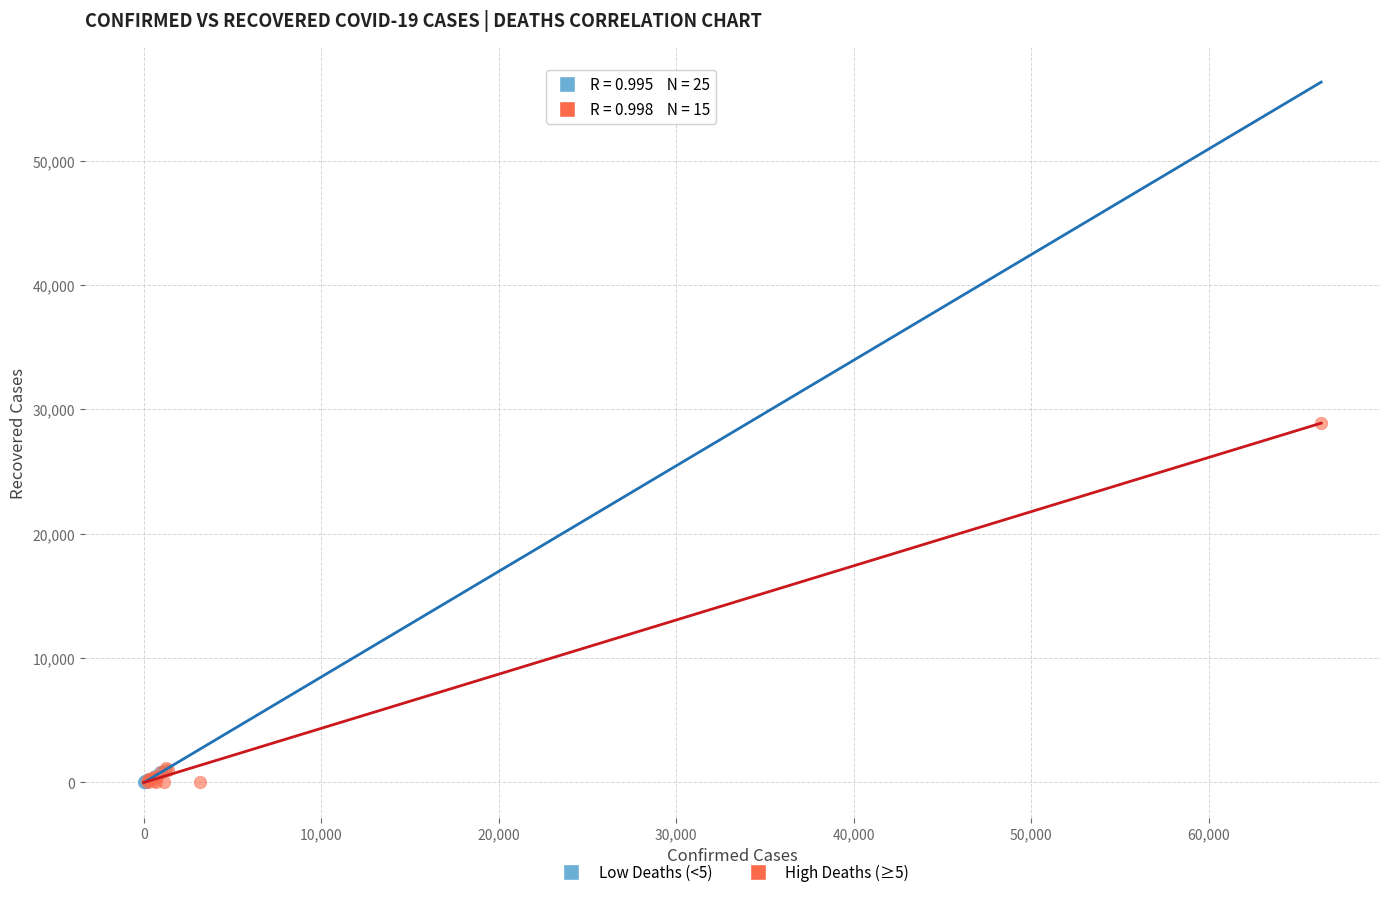

Which series reaches the maximum Y coordinate?

High Deaths (≥5)